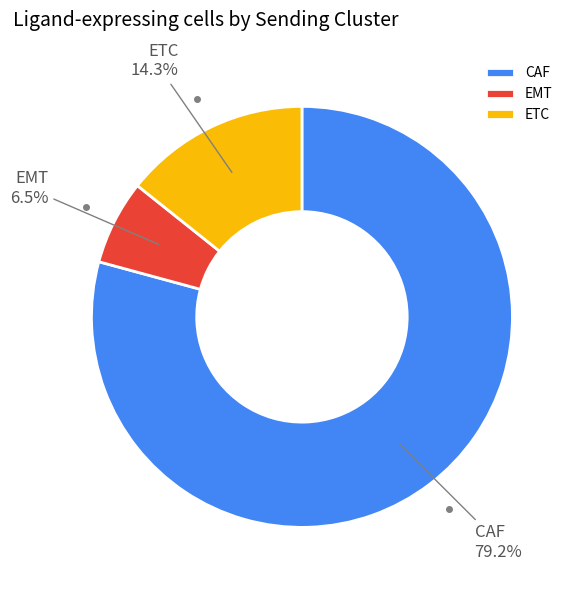

What portion of the pie excludes EMT?

93.5%